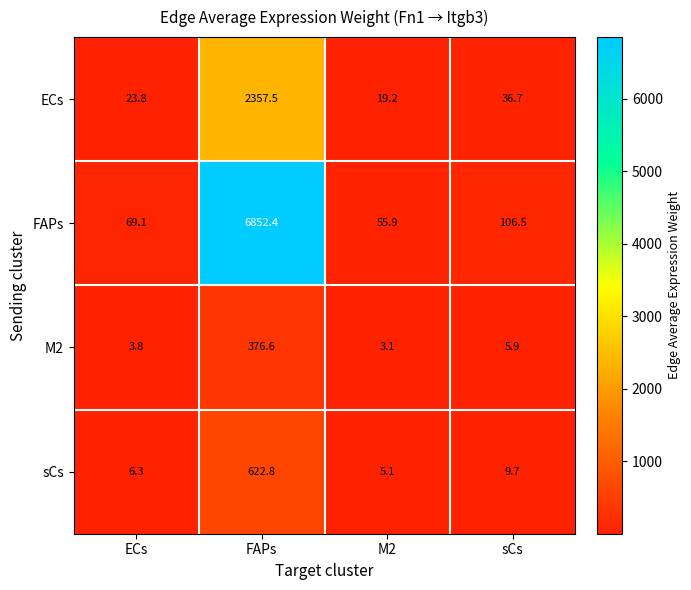

What is the sum of the M2 values at FAPs and ECs?

380.4